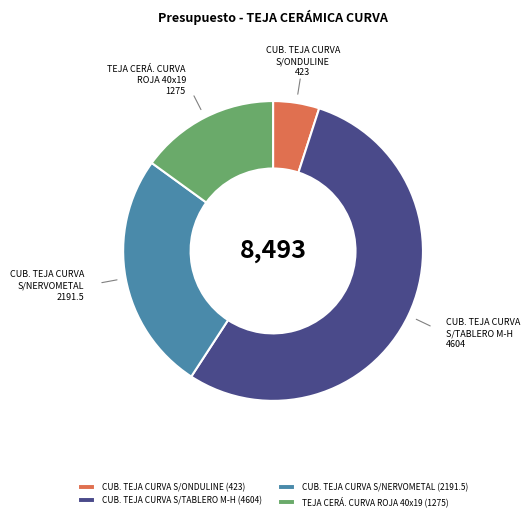

Count the number of slices in the pie.

4